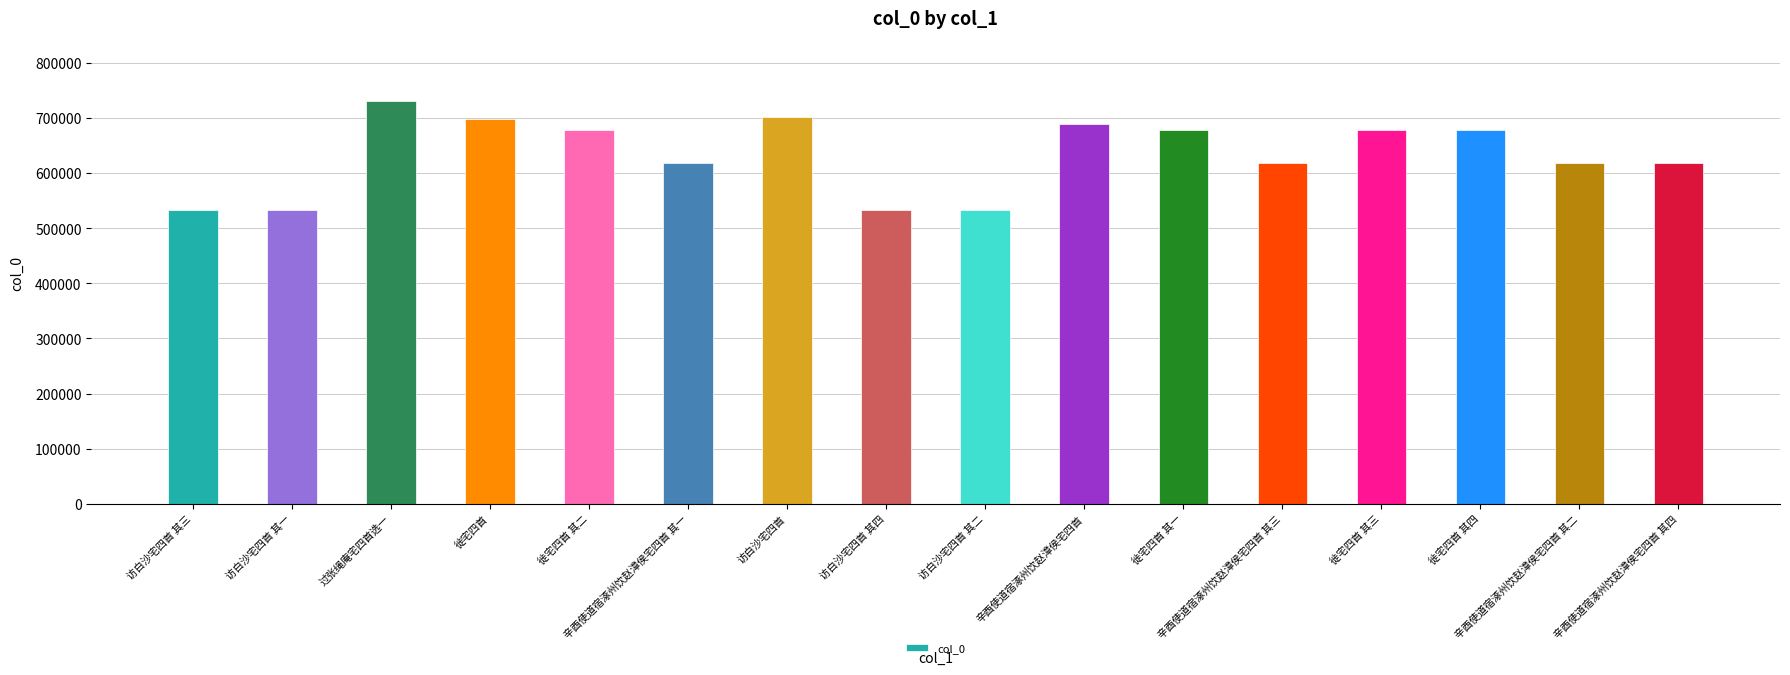

What is the label of the 12th bar from the right?

徙宅四首 其二